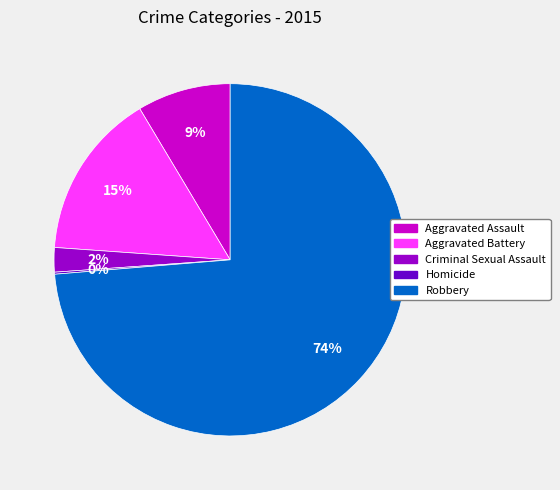

Is the sum of Criminal Sexual Assault and Aggravated Assault greater than half?

No